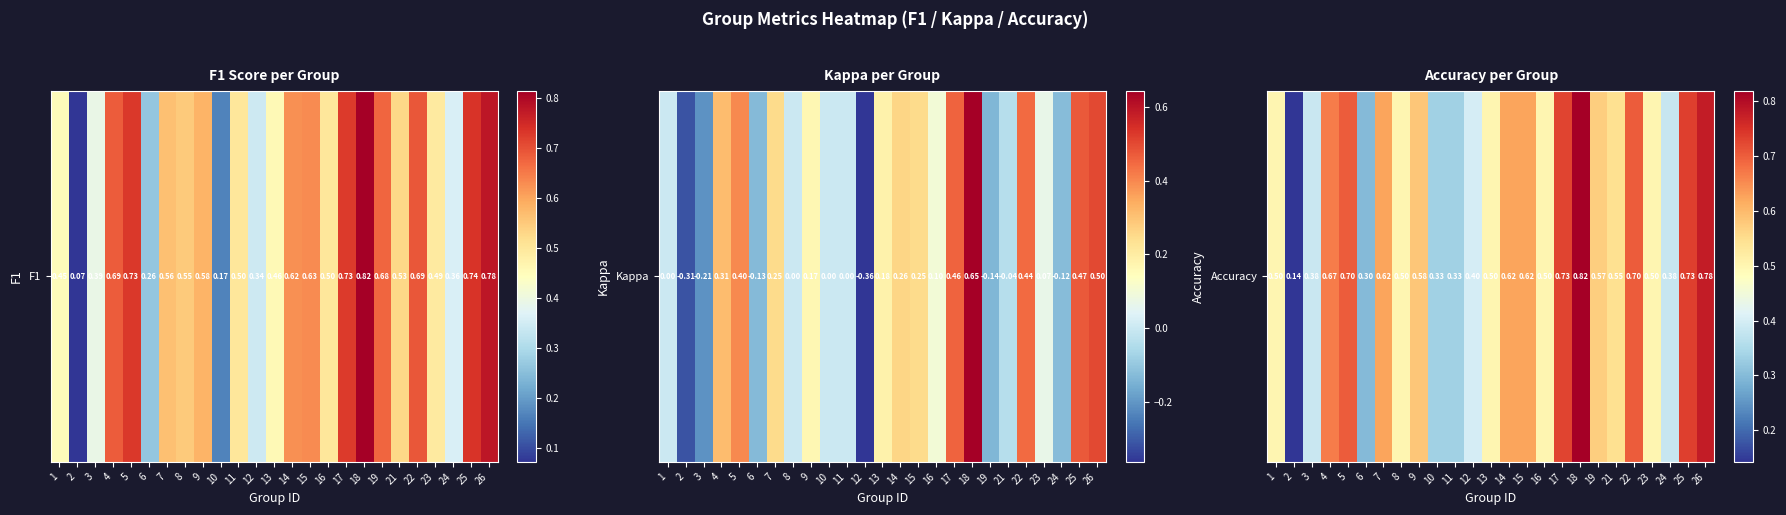

What is the change in value from 10 to 25?

+0.4